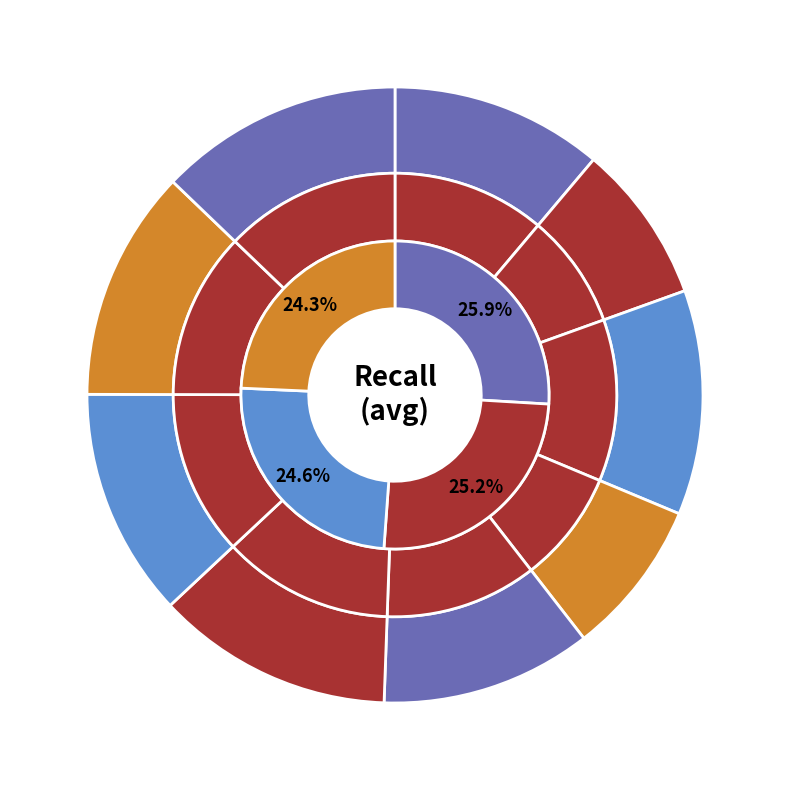

True or false: GNN-PT accounts for 8% of the total.

True